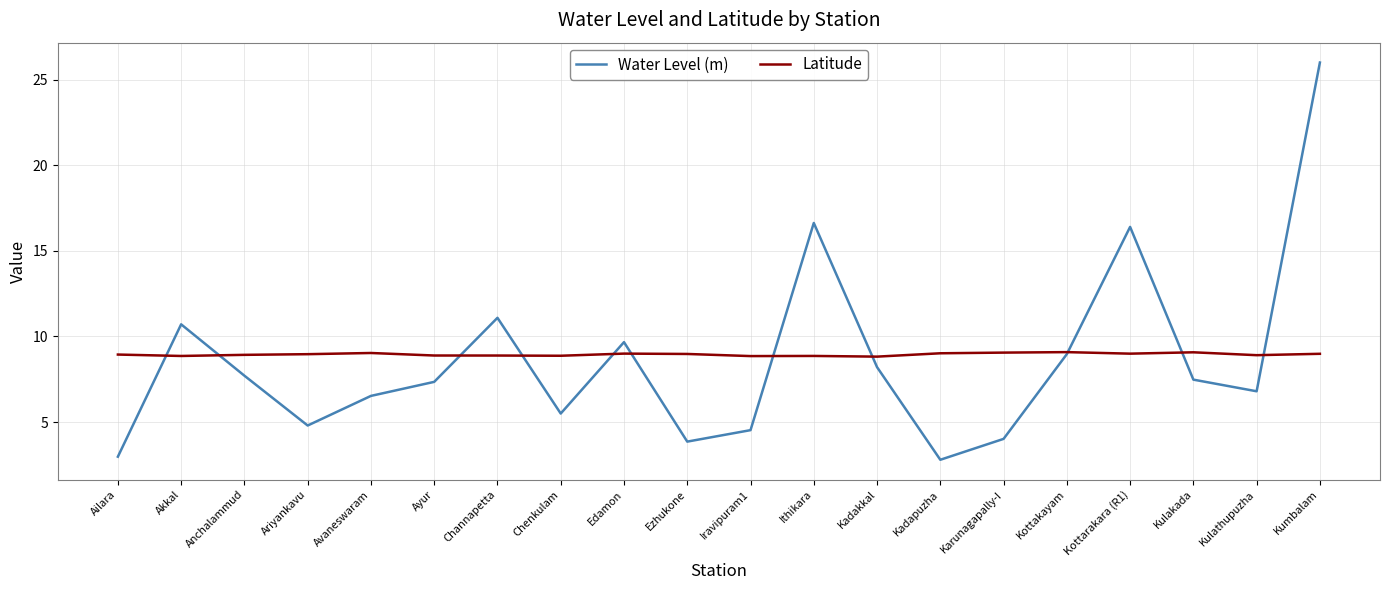

What position from the right is Kadapuzha?

7